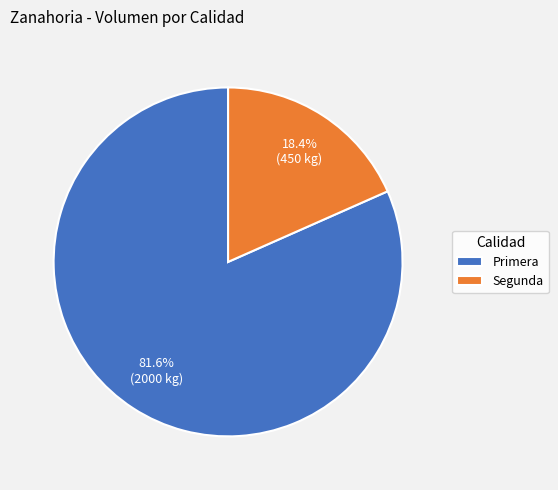

Which has a higher value, Segunda or Primera?

Primera